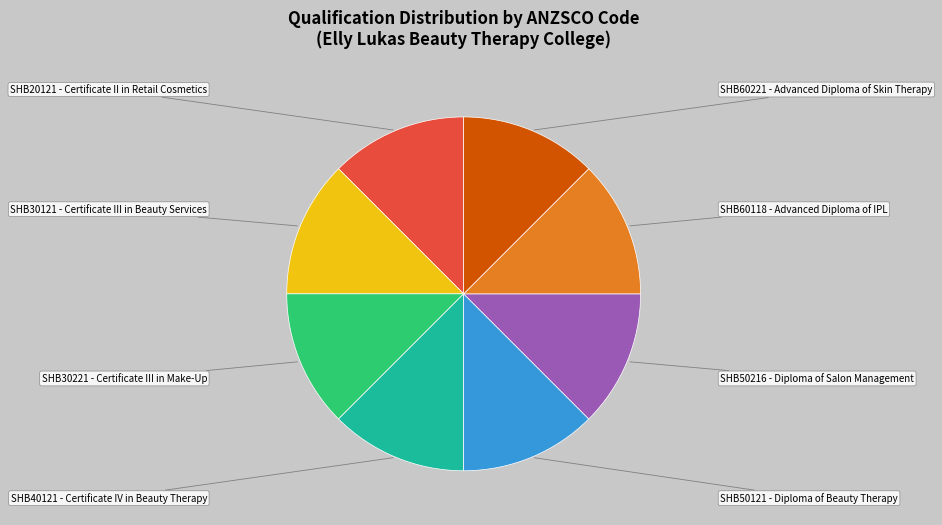

Approximately how many times larger is the value at SHB60221 - Advanced Diploma of Skin Therapy compared to SHB30121 - Certificate III in Beauty Services?

1.0